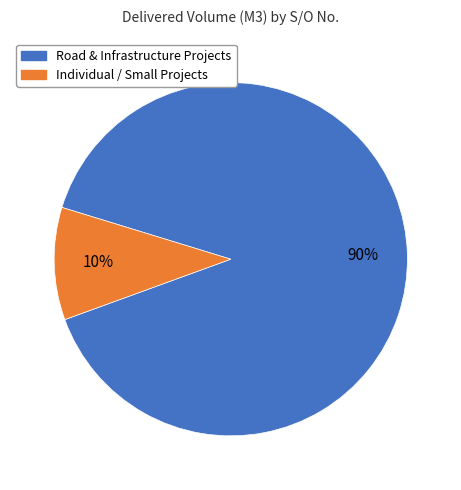

To the nearest percent, what is the average slice percentage?

50%